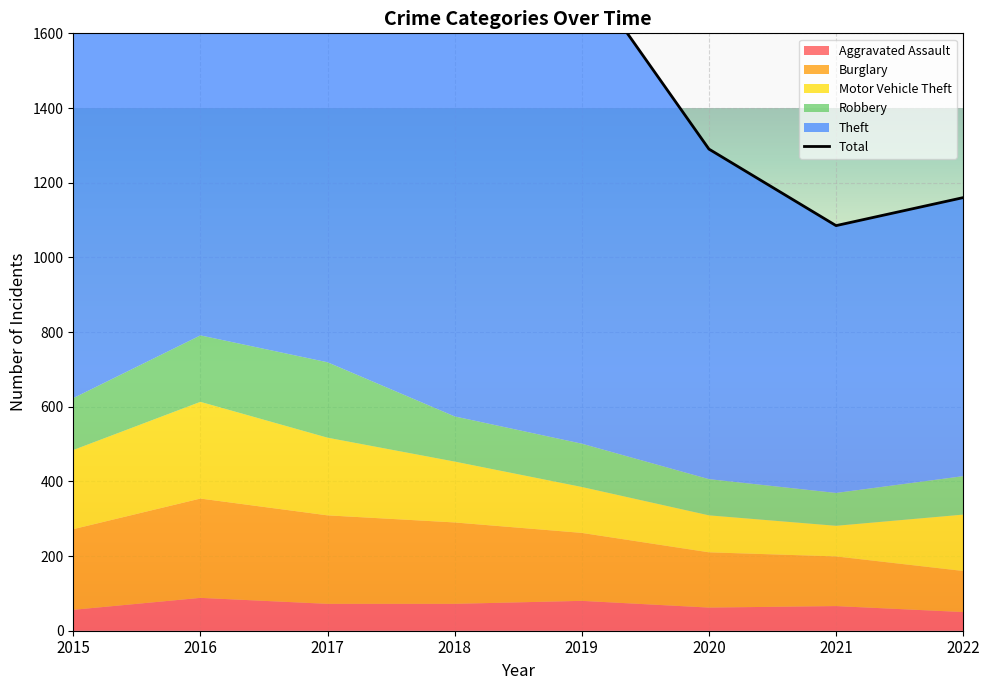

What is the greatest value displayed?

1942